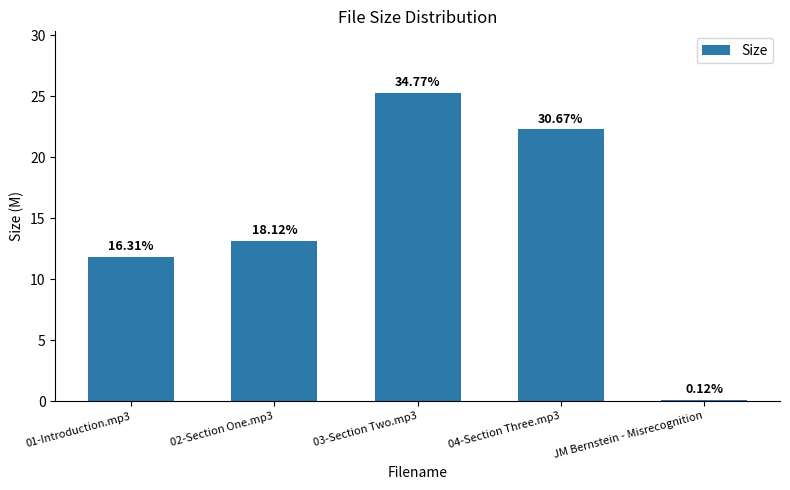

Is it true that the value at 01-Introduction.mp3 is 3.4?

False